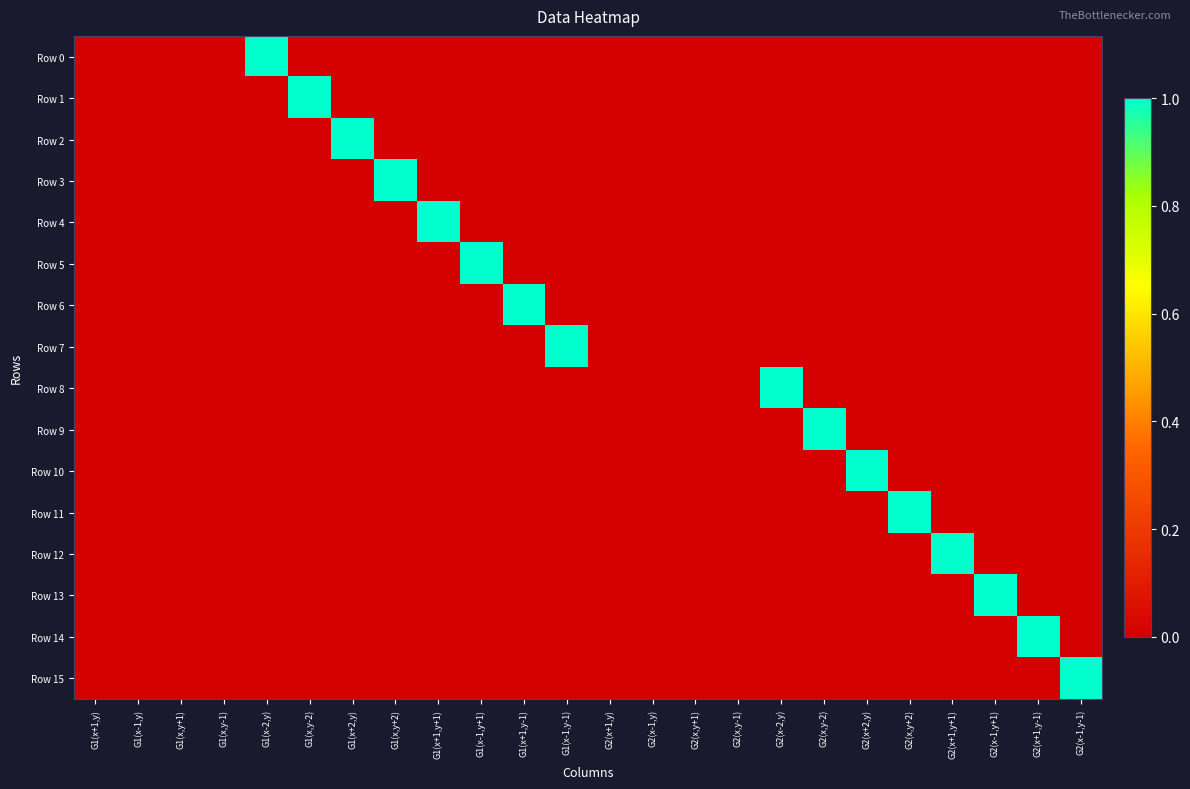

Which has a higher value, G1(x+2,y) or G1(x+1,y+1)?

G1(x+2,y)